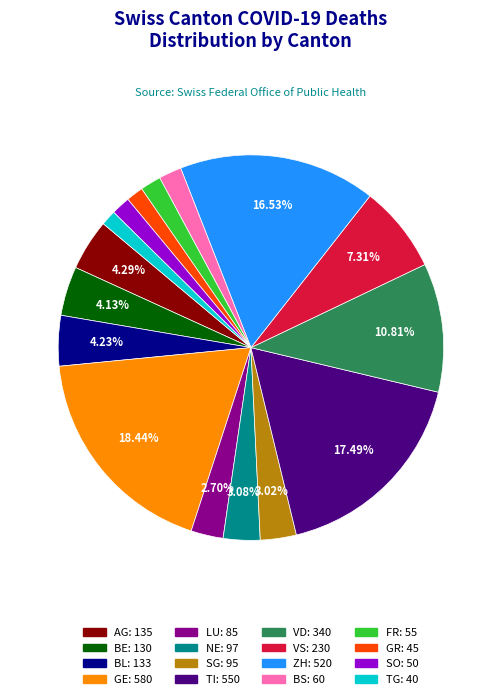

How many segments does this pie chart have?

16